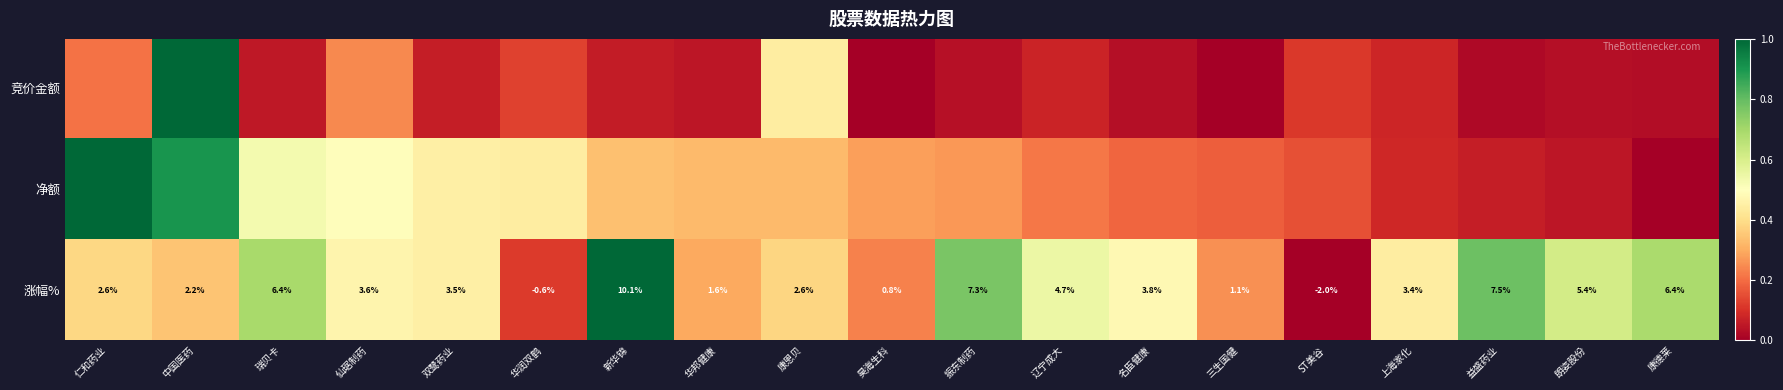

Where does the 涨幅% series first go above 3?

瑞贝卡